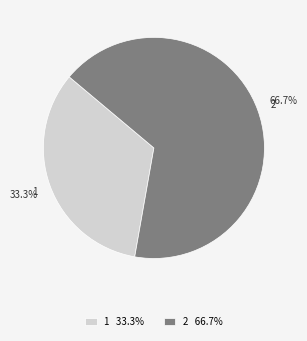

What is the total percentage of 1 and 2?

100.0%